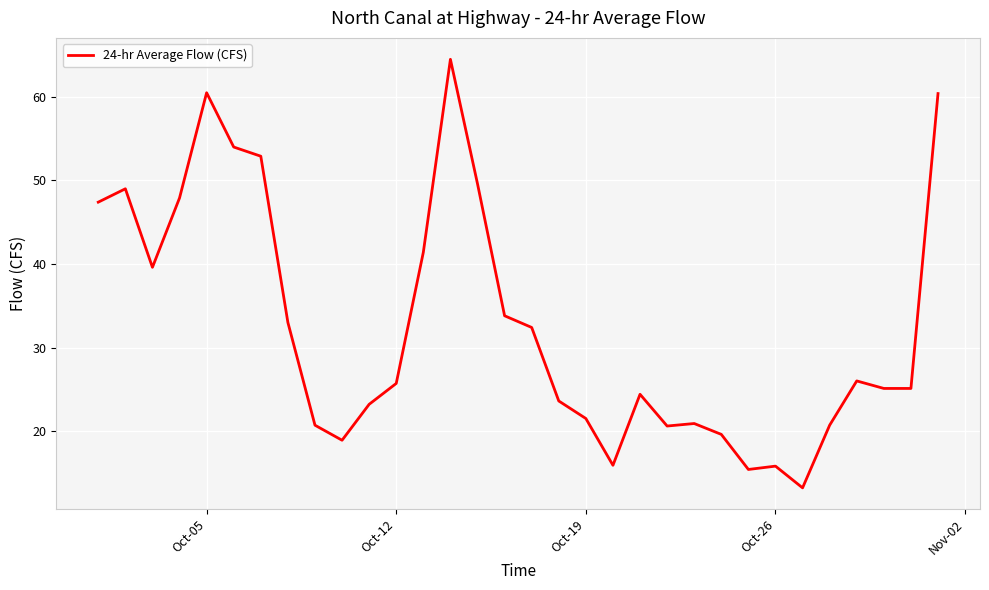

What is the difference between the maximum and minimum values?

51.3